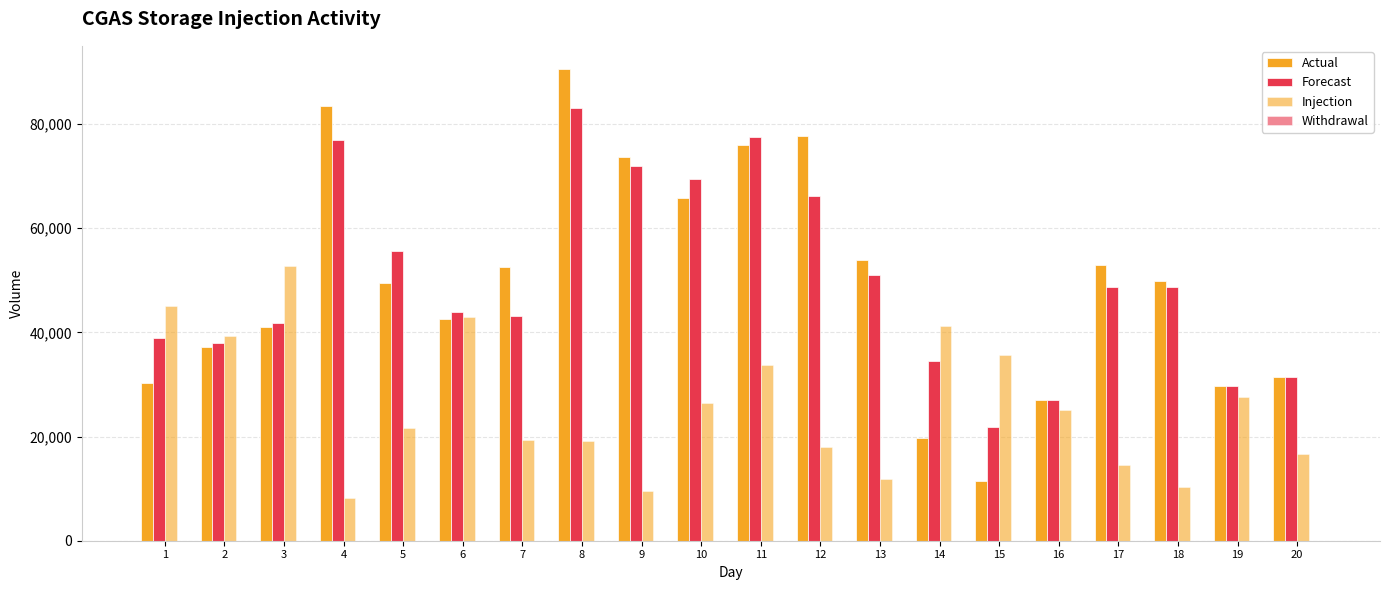

What is the sum of all Injection values?

519083